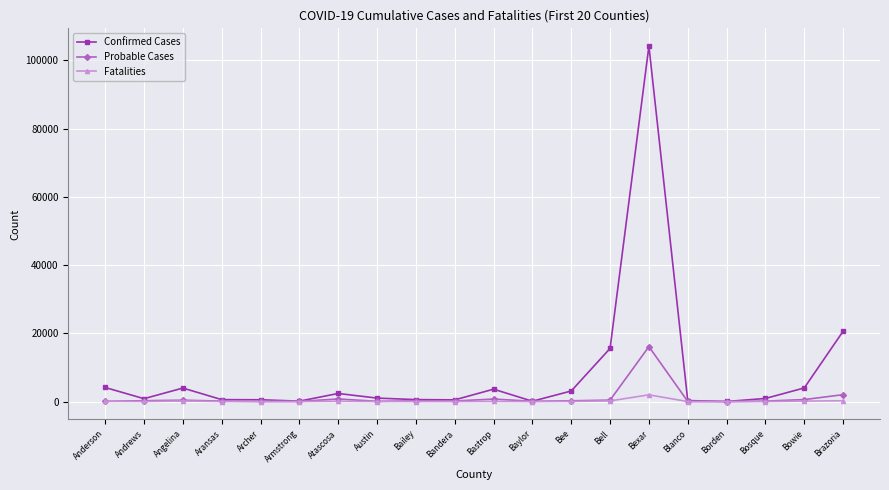

What is the difference between the Confirmed Cases values at Bosque and Bowie?

3085